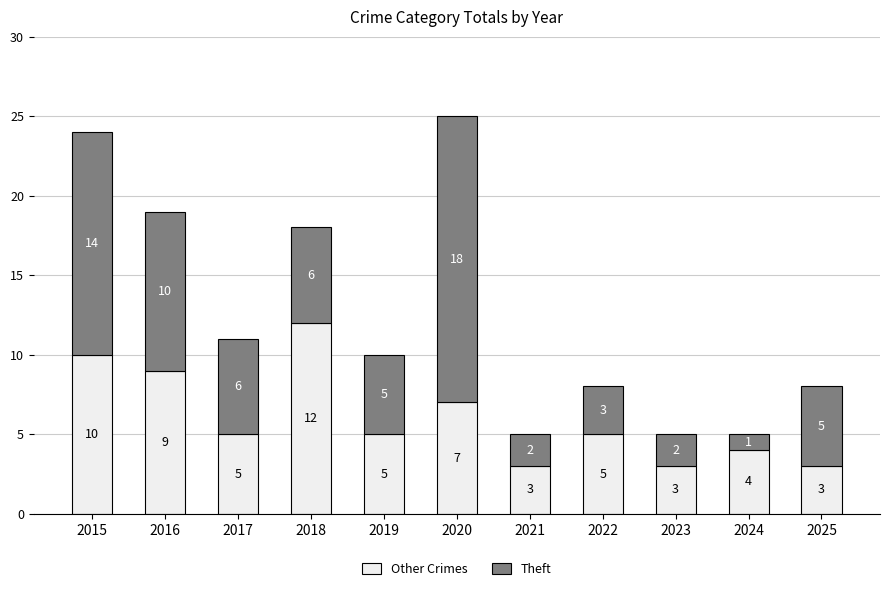

What is the maximum value for Other Crimes?

12